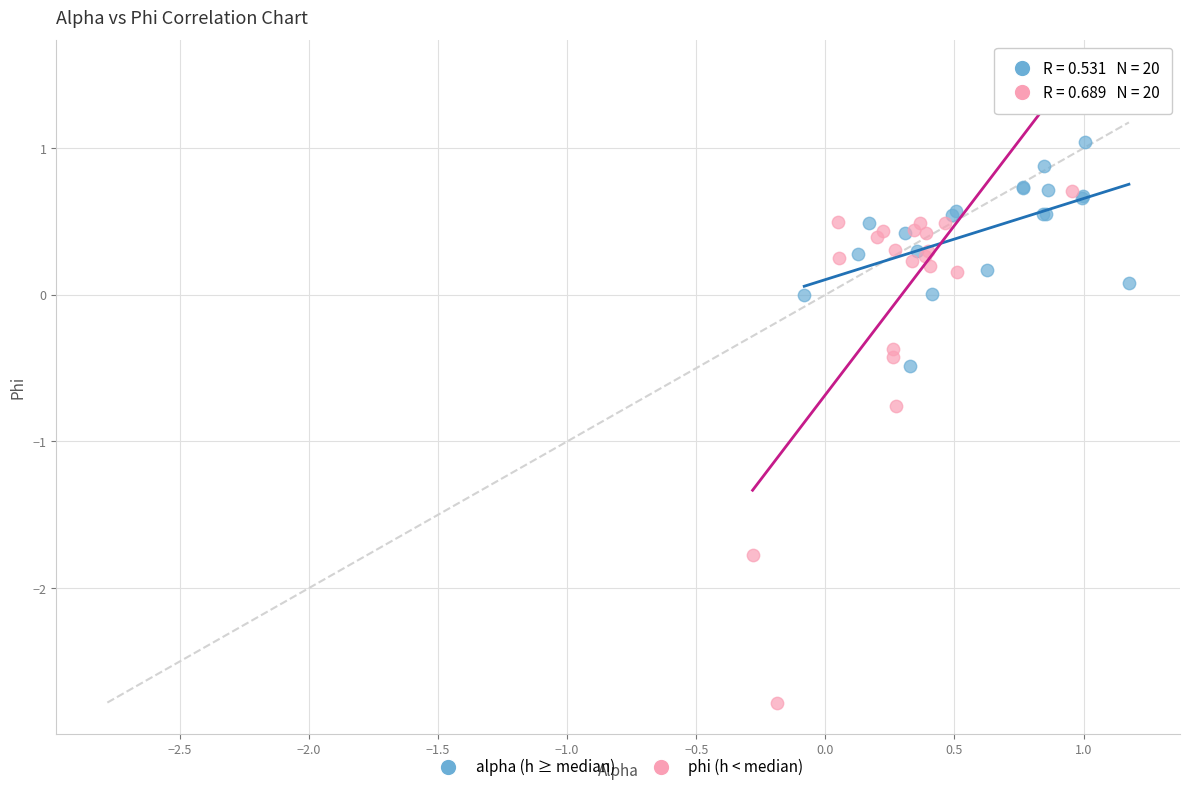

Which series reaches the maximum Y coordinate?

alpha (h ≥ median)